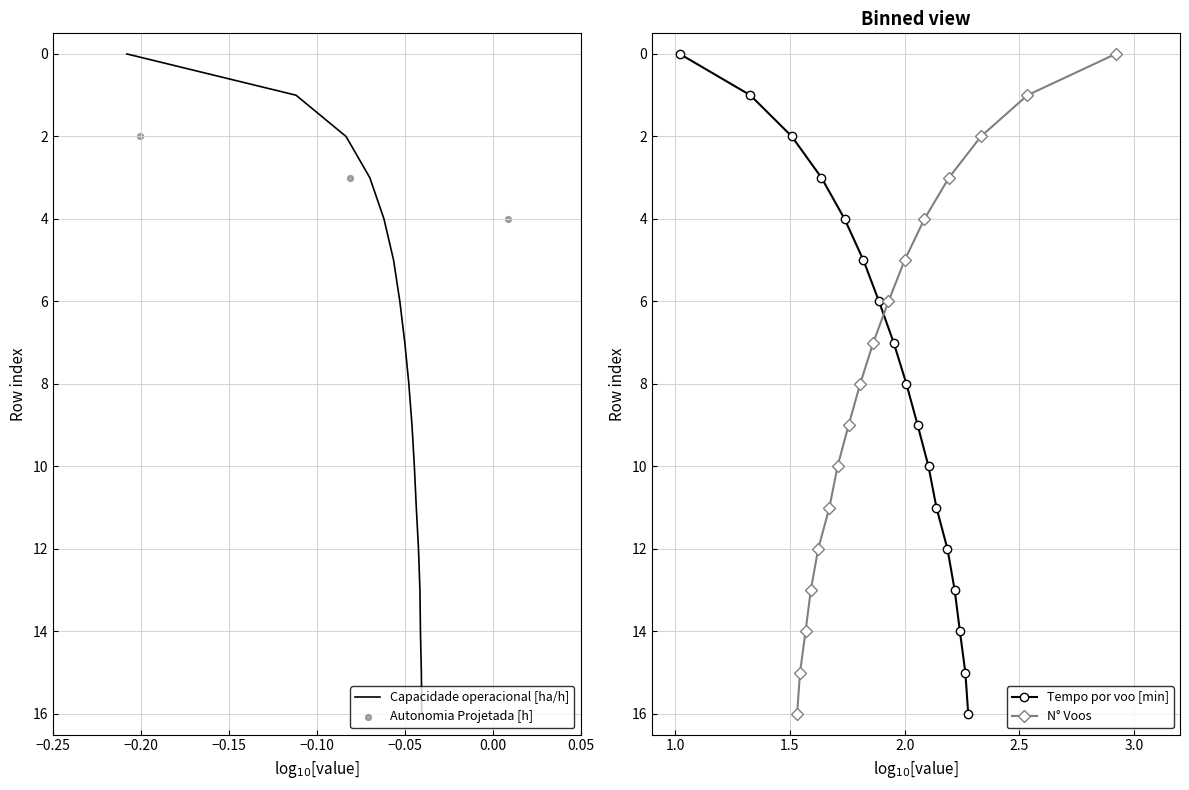

Which series contains the highest Y value?

Capacidade operacional [ha/h]